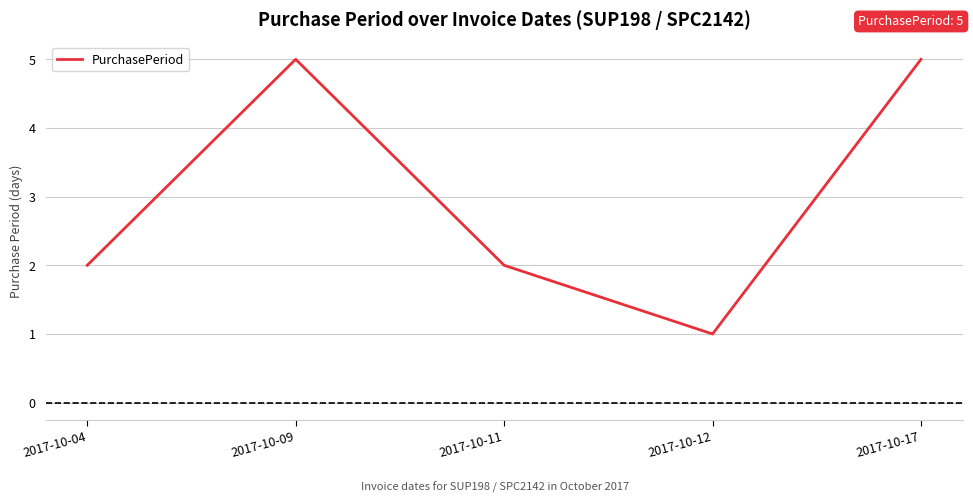

The chart shows a value of 2 at 2017-10-04. True or false?

True